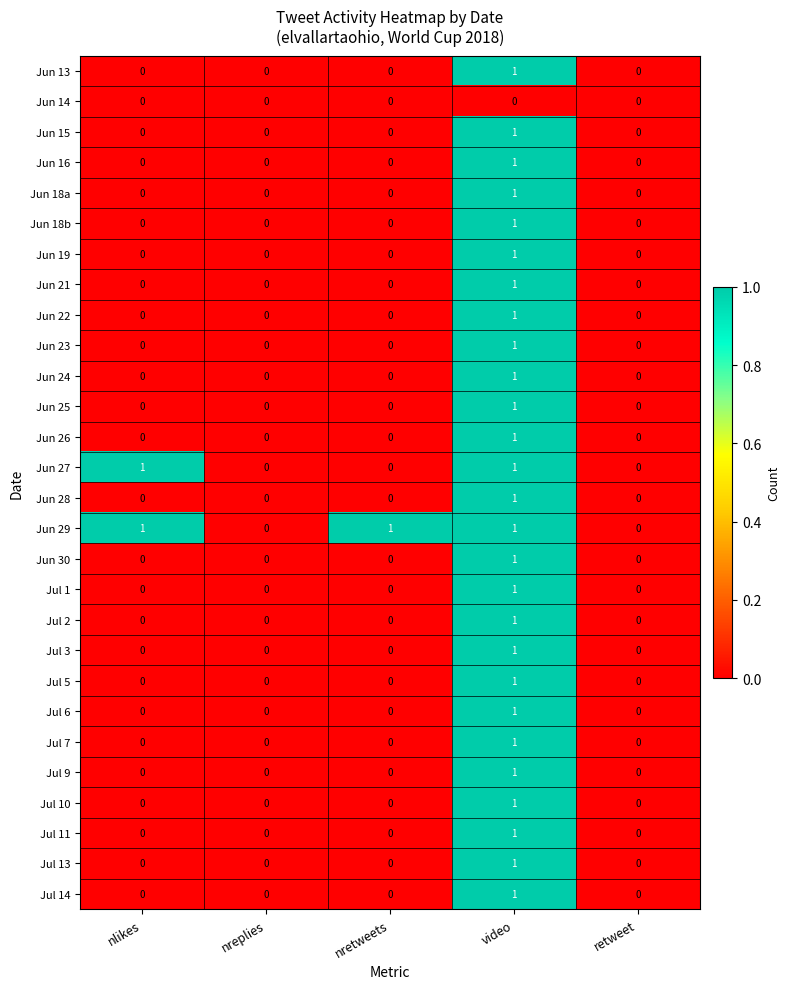

The Jul 9 series shows 0 at nreplies. True or false?

True